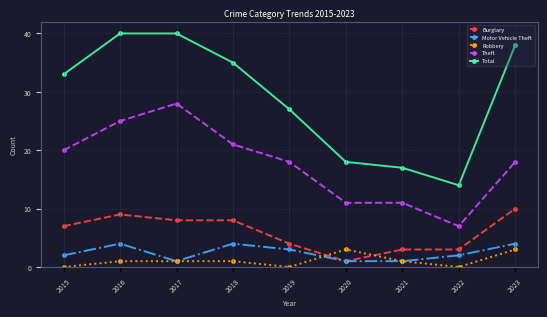

What is the difference between the maximum and minimum values in the Robbery series?

3